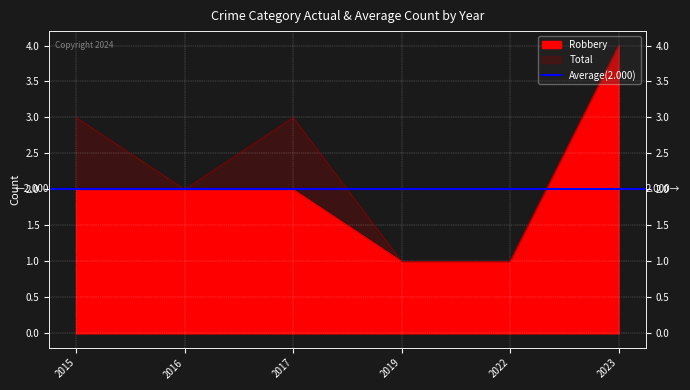

True or false: Robbery and Total intersect in this chart.

False